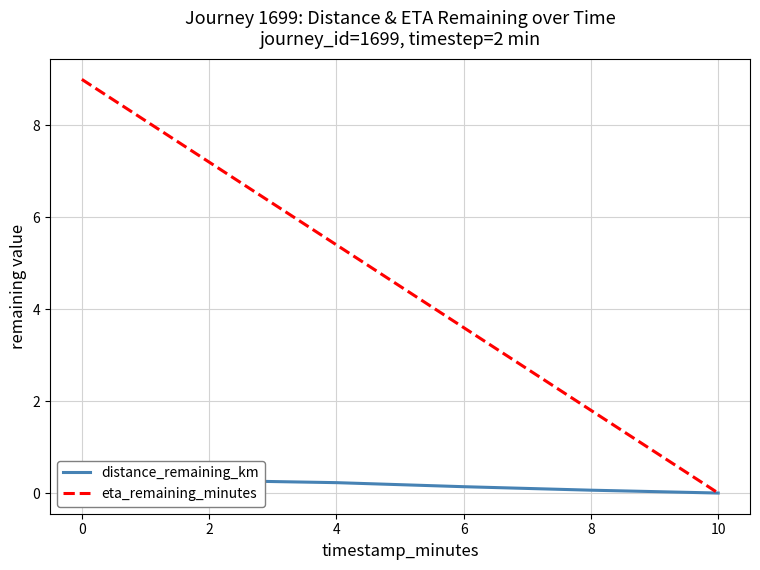

Where is eta_remaining_minutes nearest to the value 4?

6